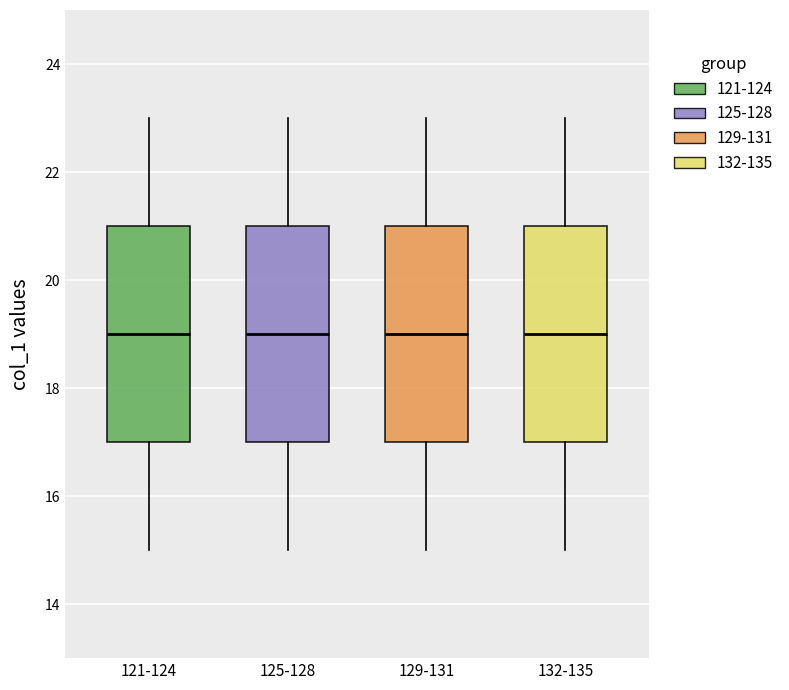

Where is the upper edge of the box for 132-135 on the y-axis? The values are not printed on the chart, so give them approximately, as read against the axis.

21